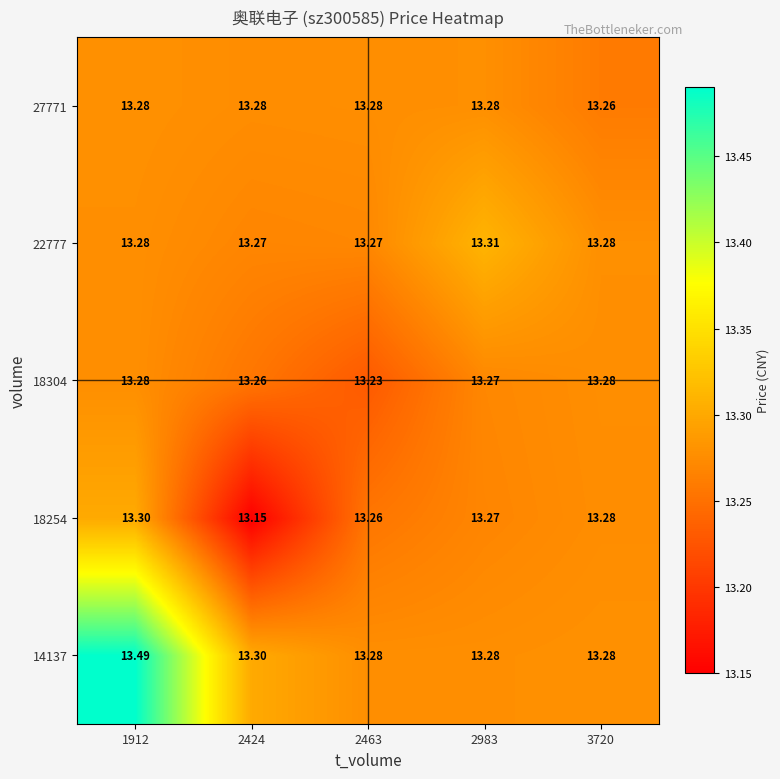

At how many categories does at least one series exceed 13?

5